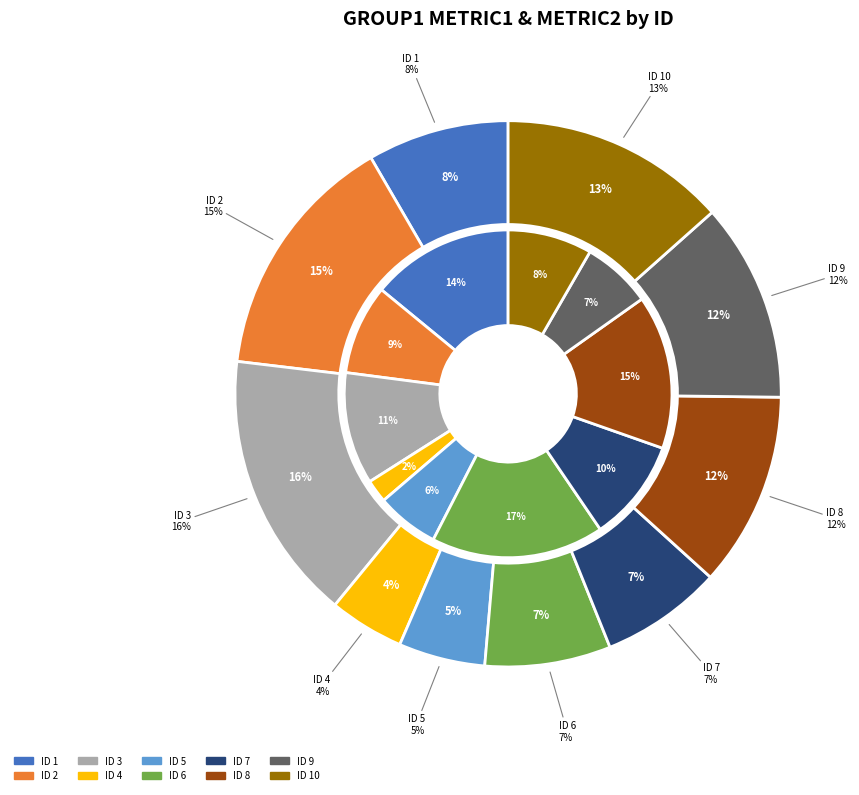

Is 7 the majority of the pie?

No